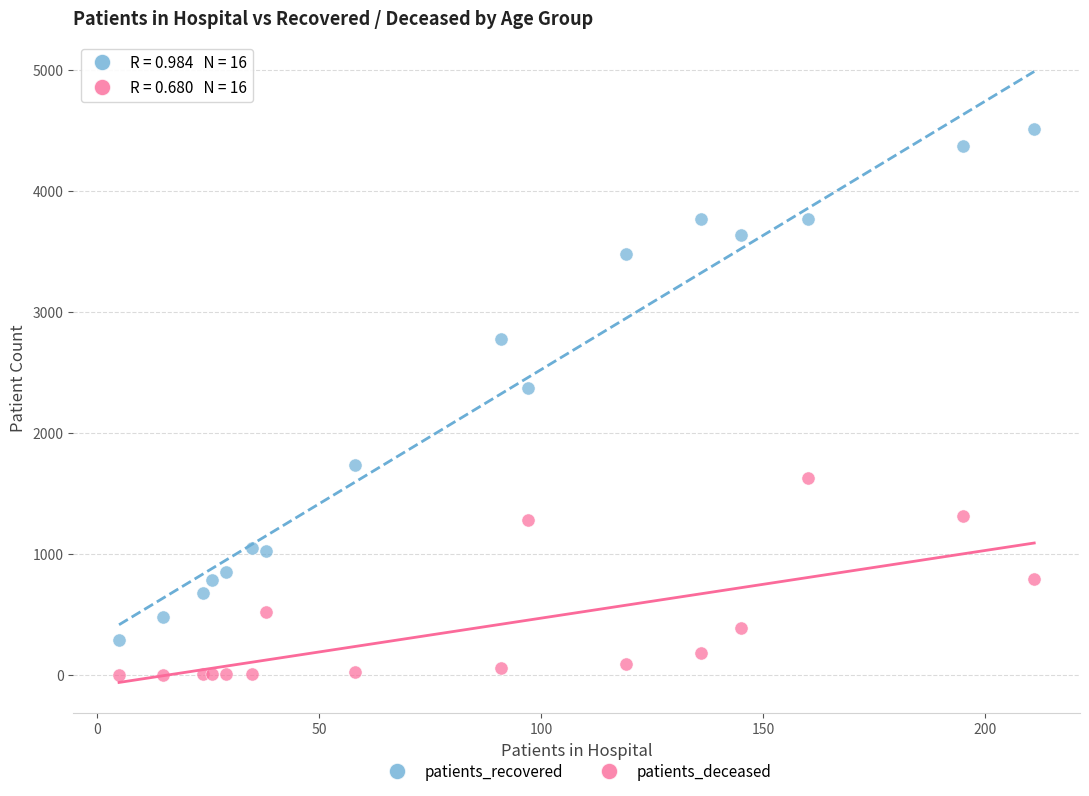

Which series has the widest spread of Y values?

patients_recovered